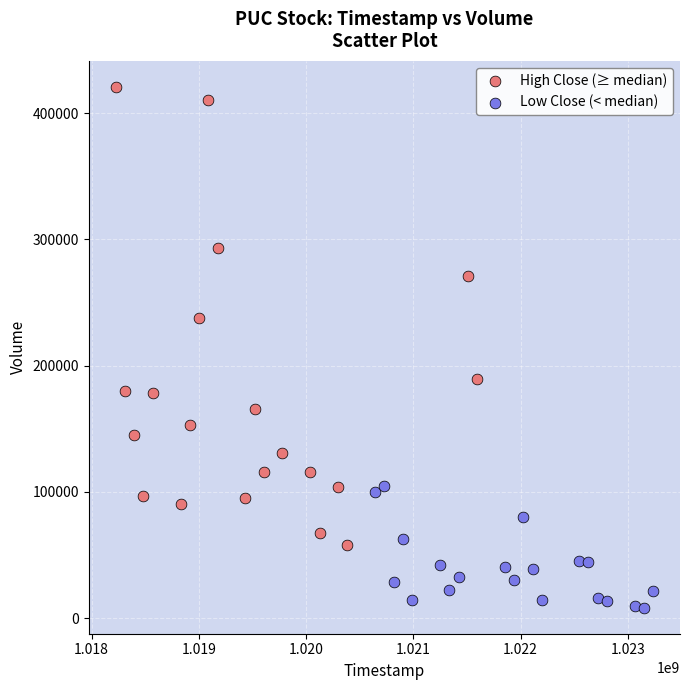

Which series contains the lowest Y value?

Low Close (< median)